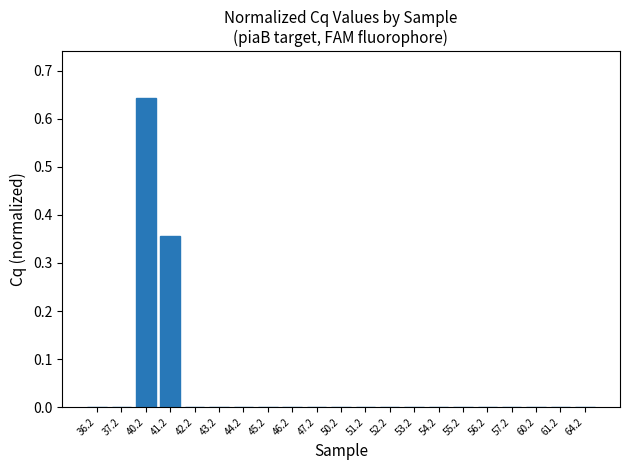

How many data points does each series have?

21